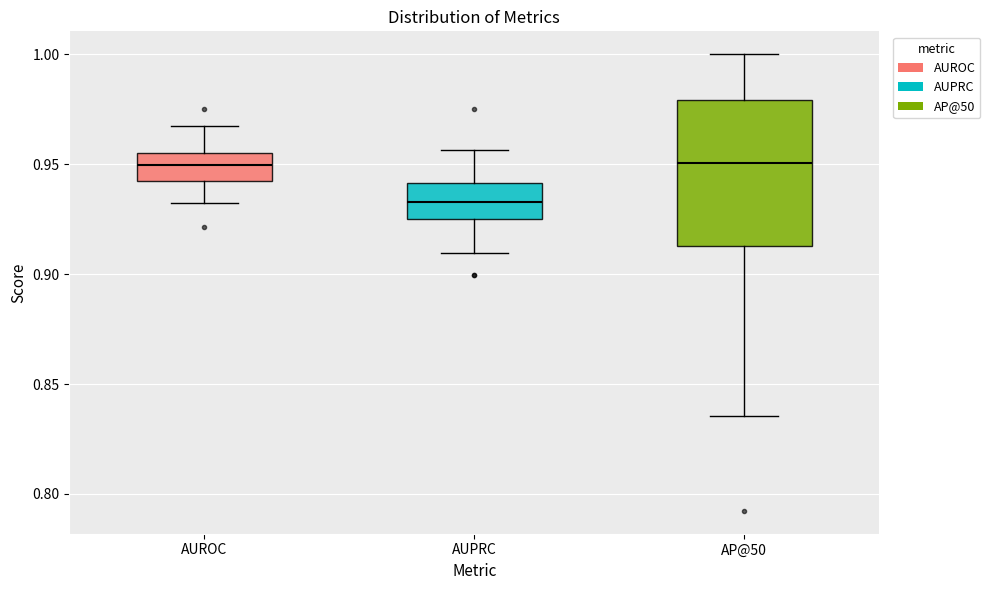

Where does the median line of the box for AUROC sit on the y-axis? The values are not printed on the chart, so give them approximately, as read against the axis.

0.950